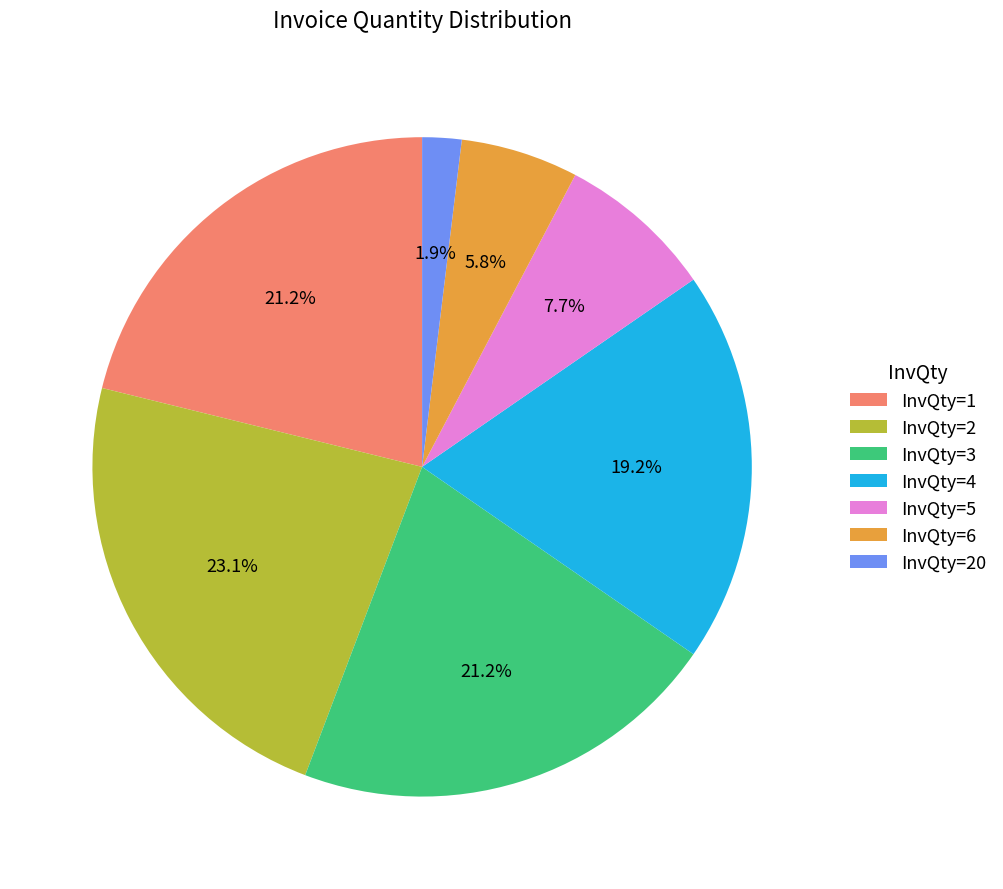

Is there a majority slice in this chart?

No